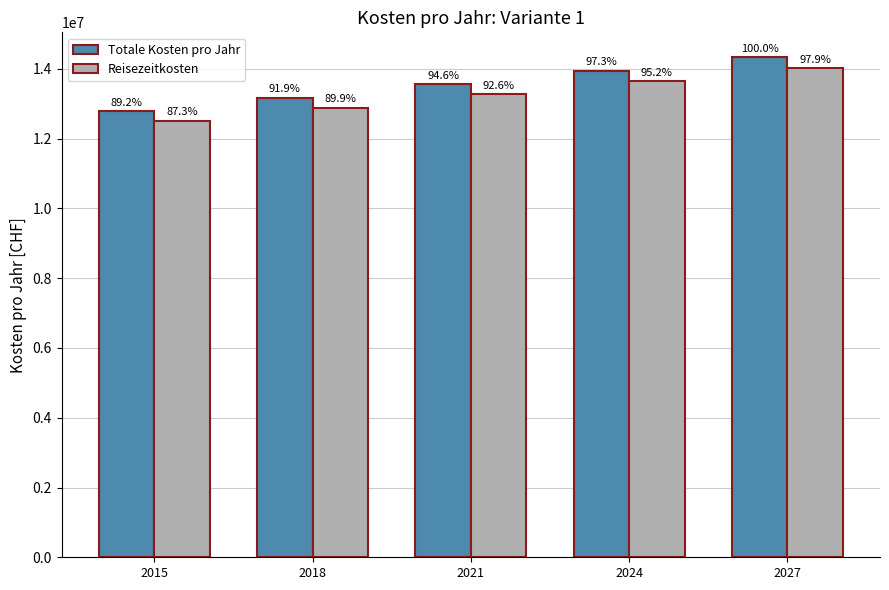

Does the chart contain any negative values?

No